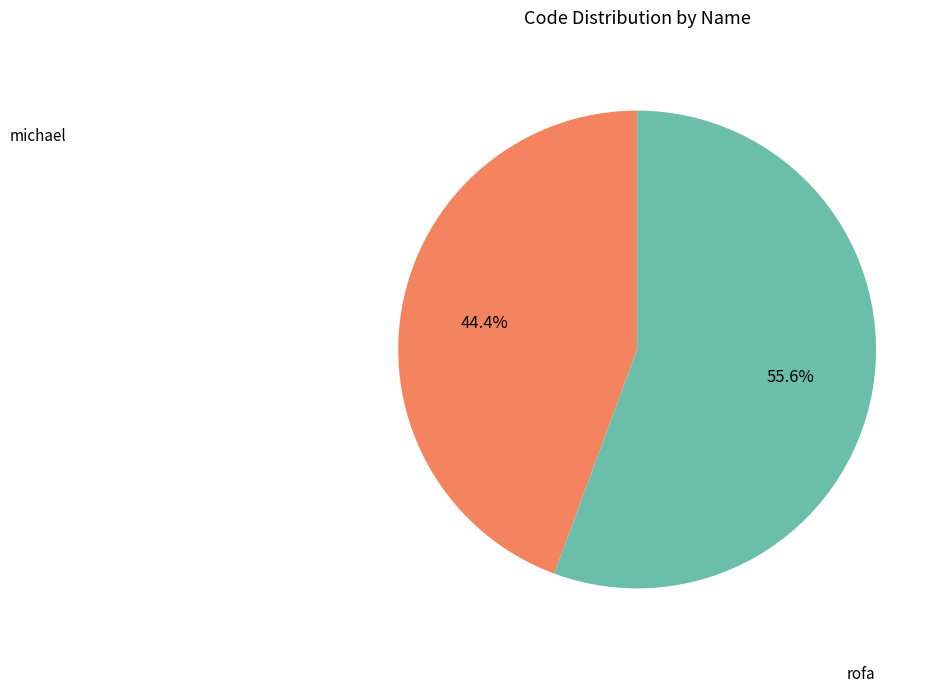

Is there any slice that represents more than half of the pie?

Yes